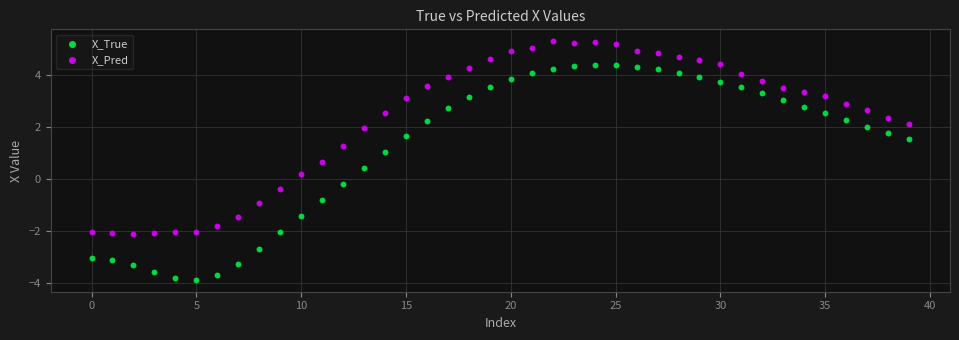

Which series reaches the minimum Y coordinate?

X_True